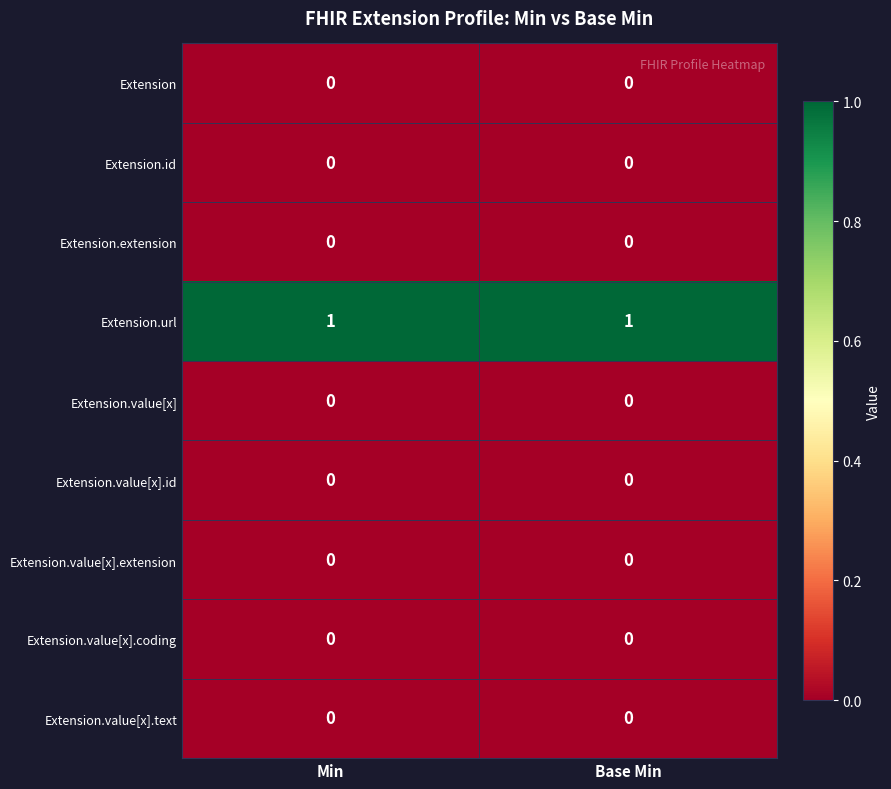

Is it true that Extension.value[x] equals 0 at Min?

True